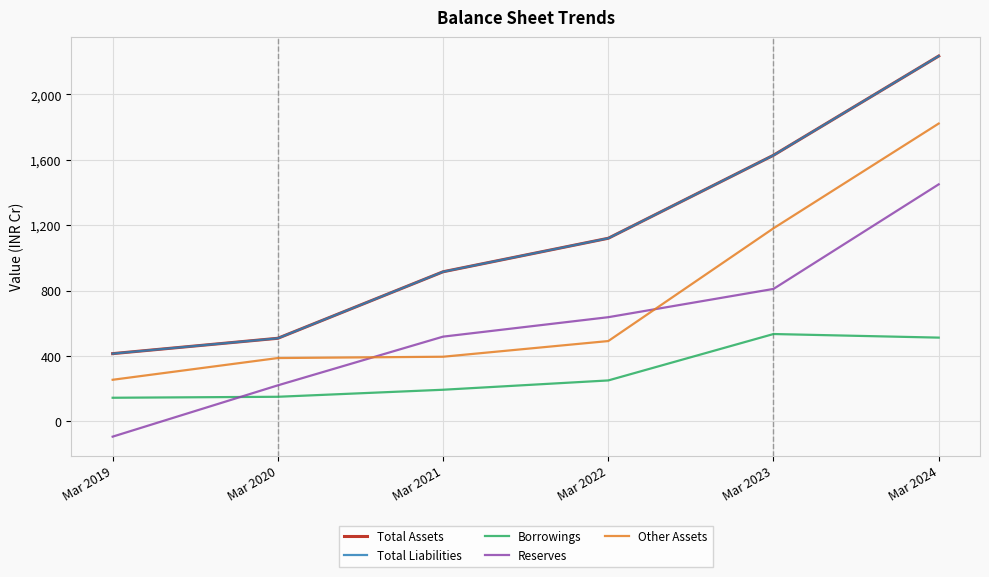

Reading left to right, what are all the values shown in this chart?

Total Assets: 414	508	915	1120	1628	2235
Total Liabilities: 414	508	915	1120	1628	2235
Borrowings: 144	150	193	250	534	512
Reserves: -94	220	518	637	810	1450
Other Assets: 254	387	395	491	1181	1822